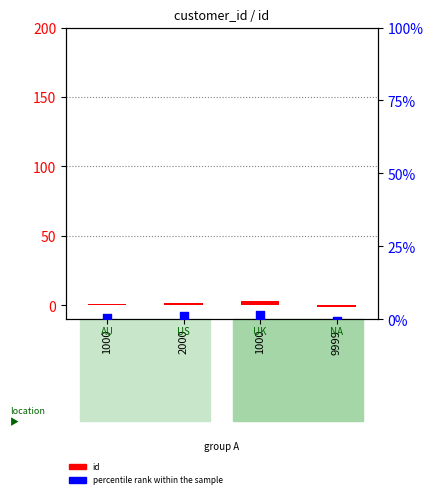

Which series contains the highest Y value?

id